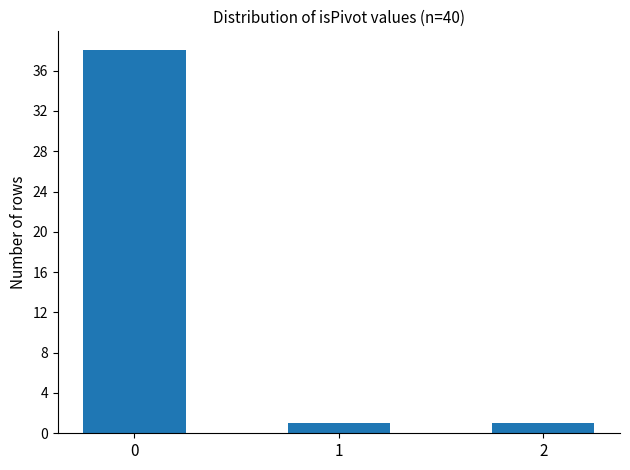

What is the average value?

13